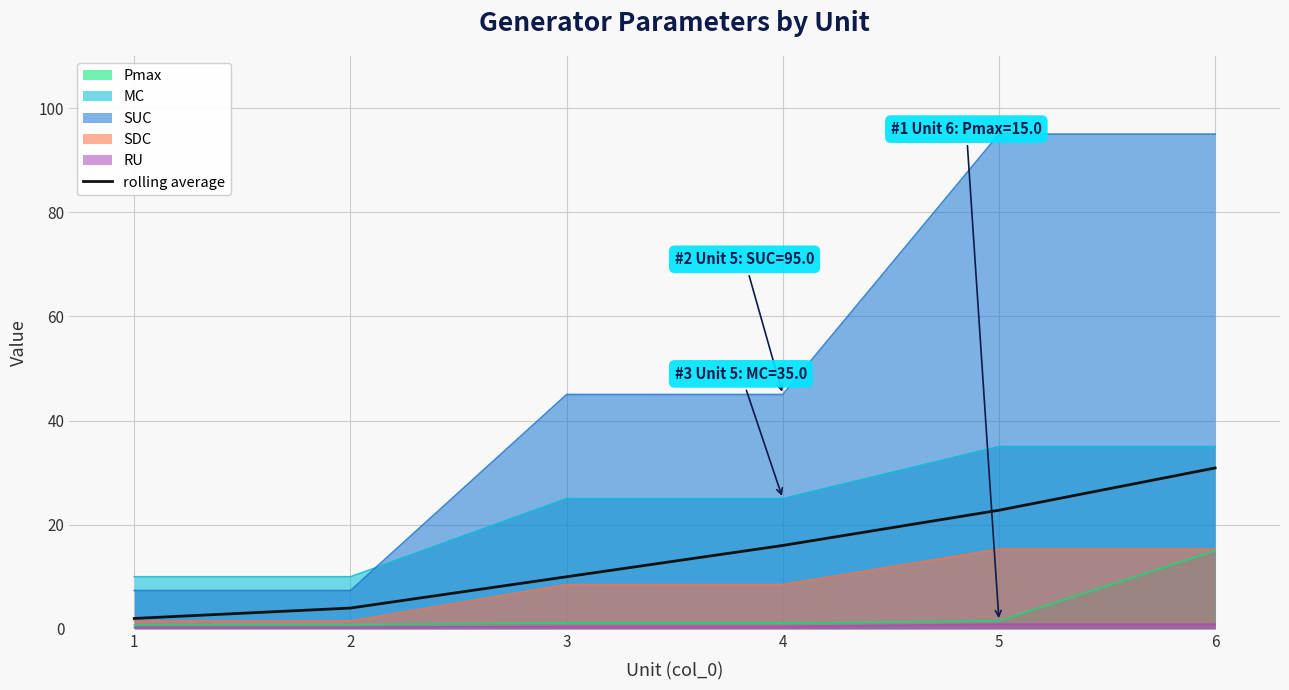

What is the sum of the values at 3 and 2?

14.0